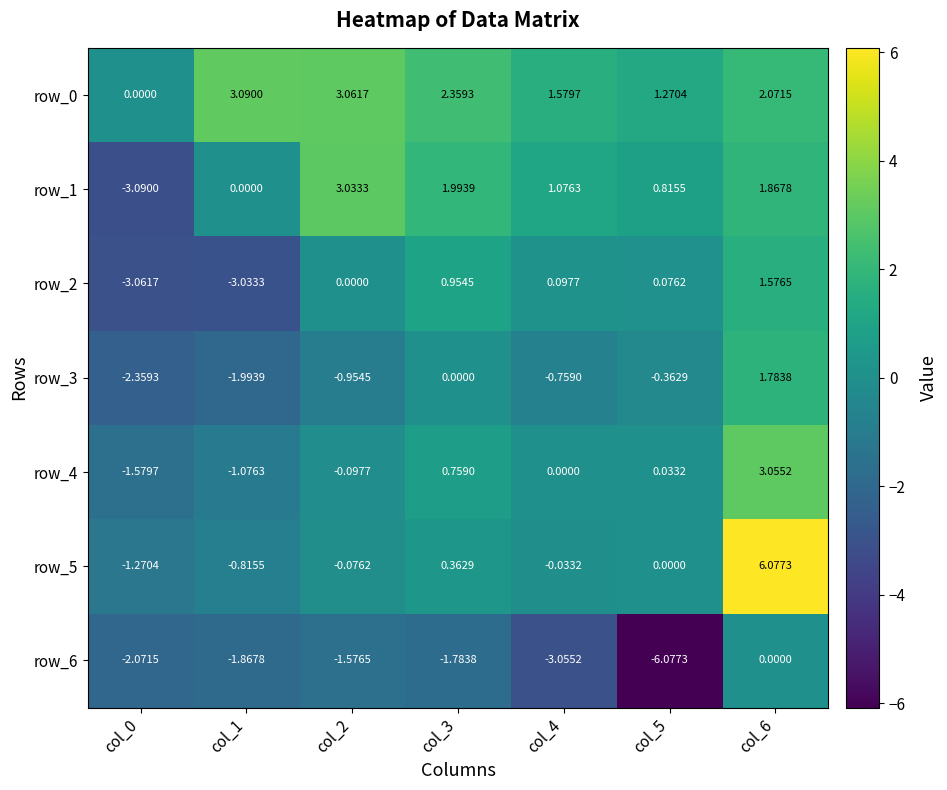

At which label does row_3 reach its minimum?

col_0